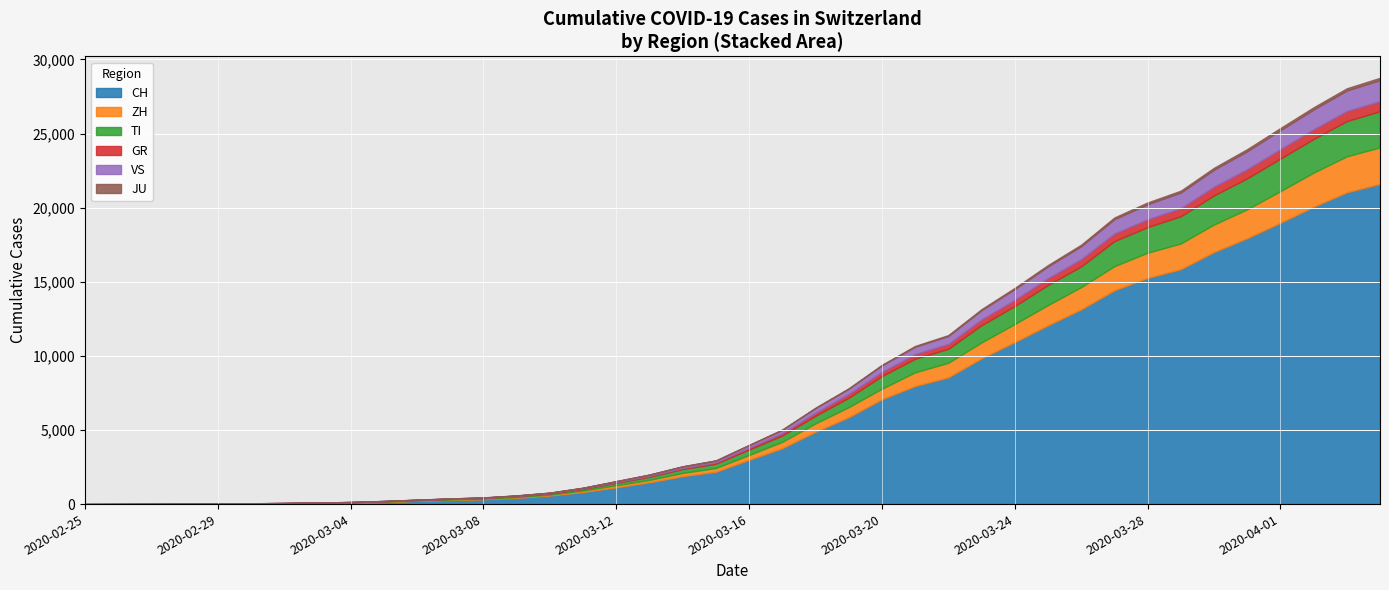

True or false: TI has more than 1 points higher than both neighbors.

False